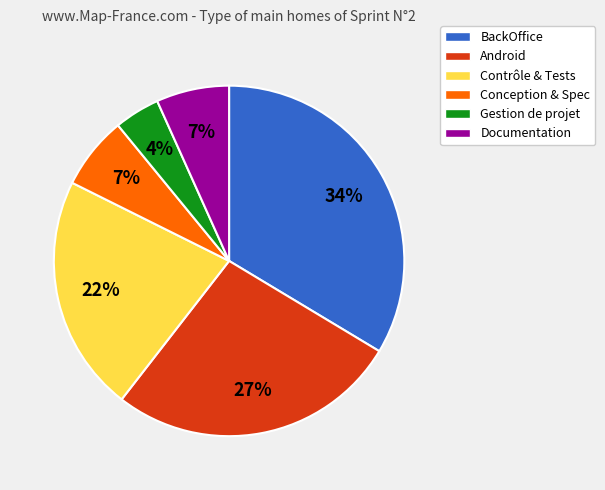

To the nearest percent, what is the difference between the Conception & Spec and BackOffice slice percentages?

27%